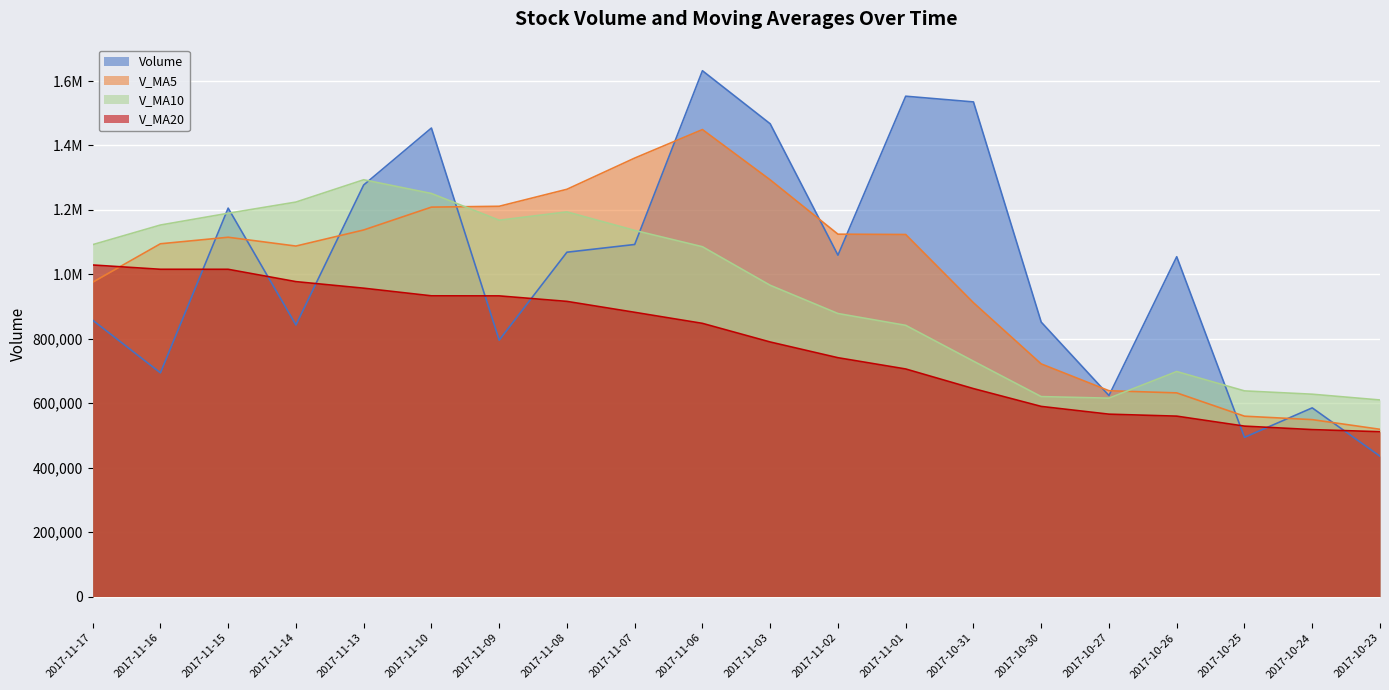

Is the value of V_MA5 at 2017-11-16 greater than the value of Volume at 2017-10-23?

Yes